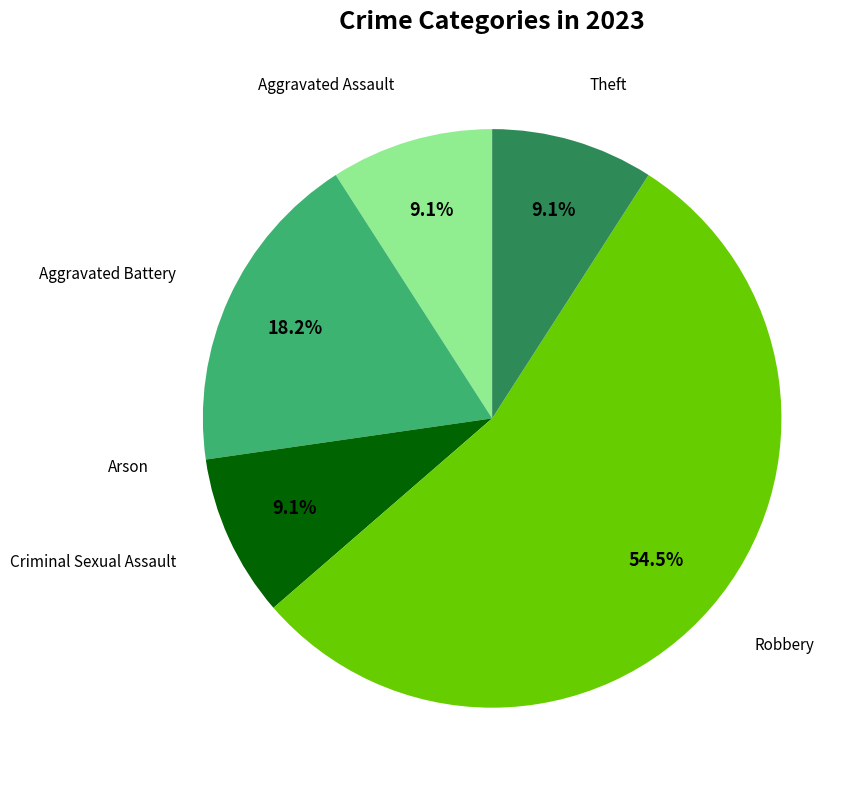

Is Robbery the majority of the pie?

Yes